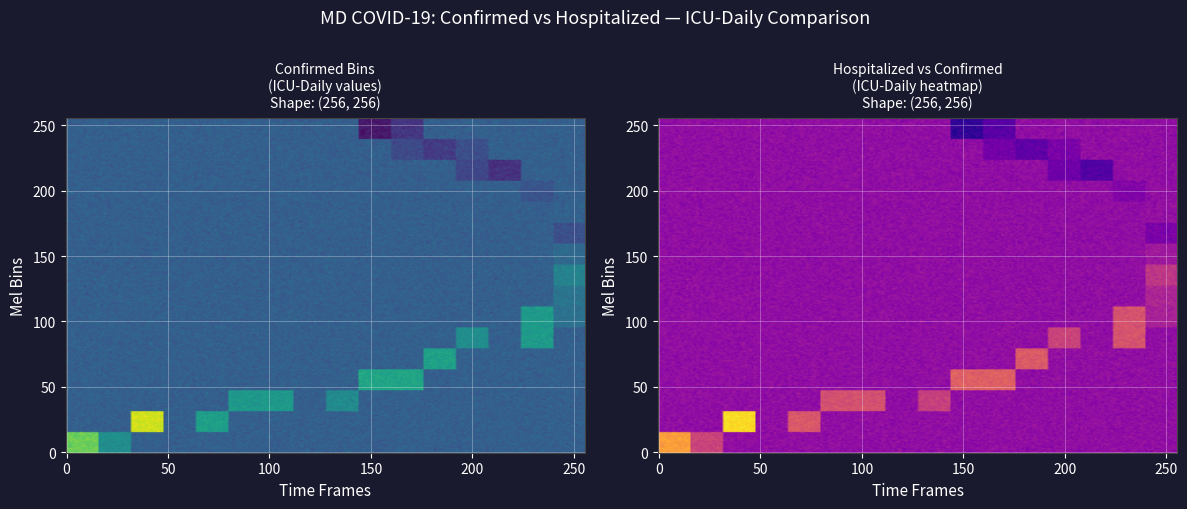

Approximately how many times larger is the value at 2 compared to 1?

1.0